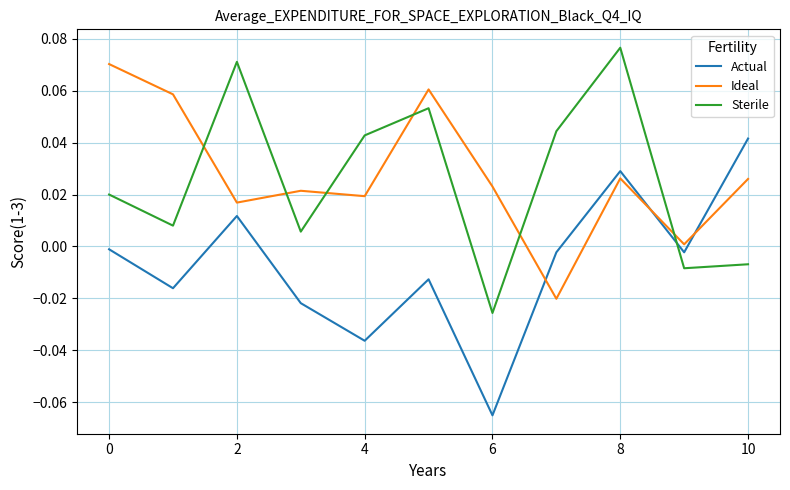

After their last crossing, which series has the higher values: Actual or Ideal?

Actual